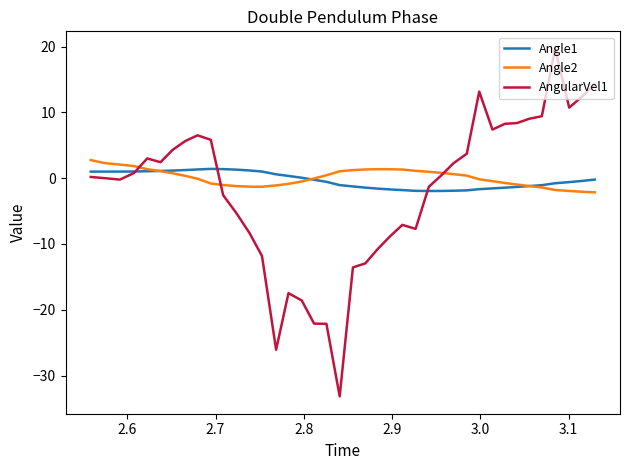

What is the sum of all AngularVel1 values?

-82.2